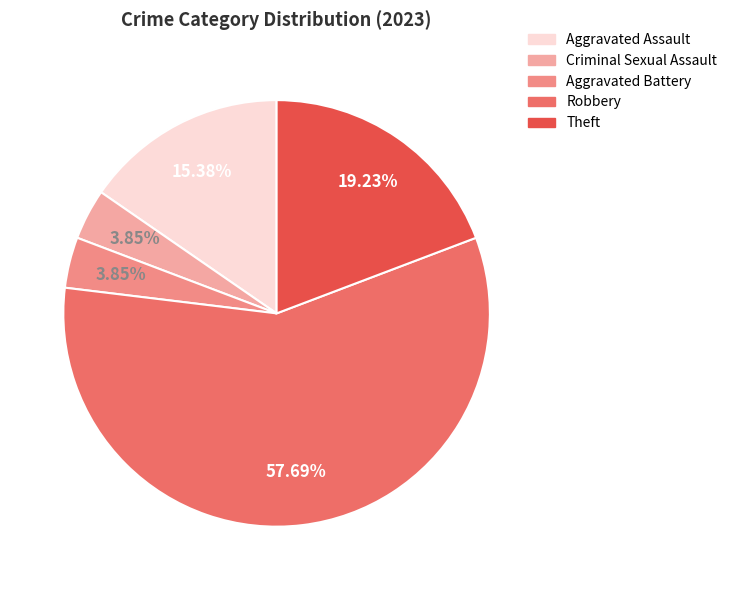

How many slices are in this pie chart?

5